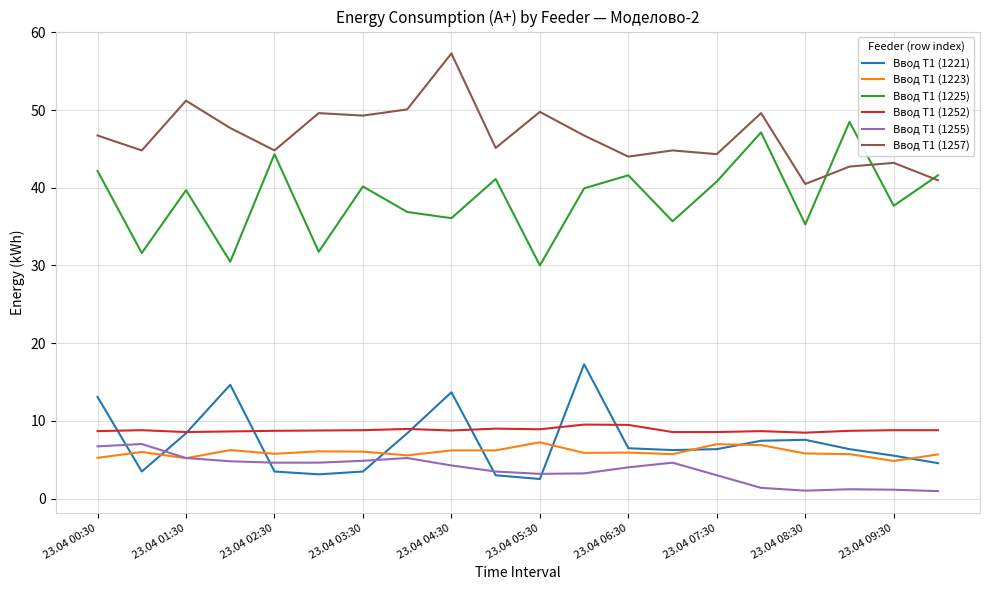

True or false: Ввод Т1 (1223) and Ввод Т1 (1257) intersect in this chart.

False